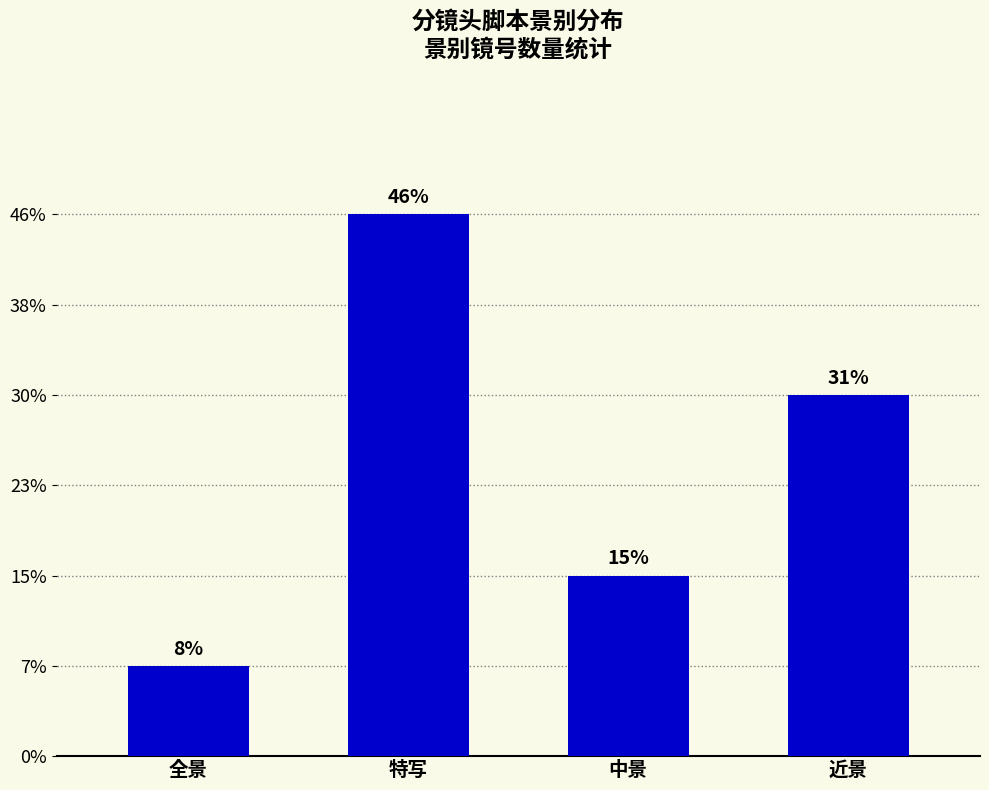

Does the chart contain any negative values?

No